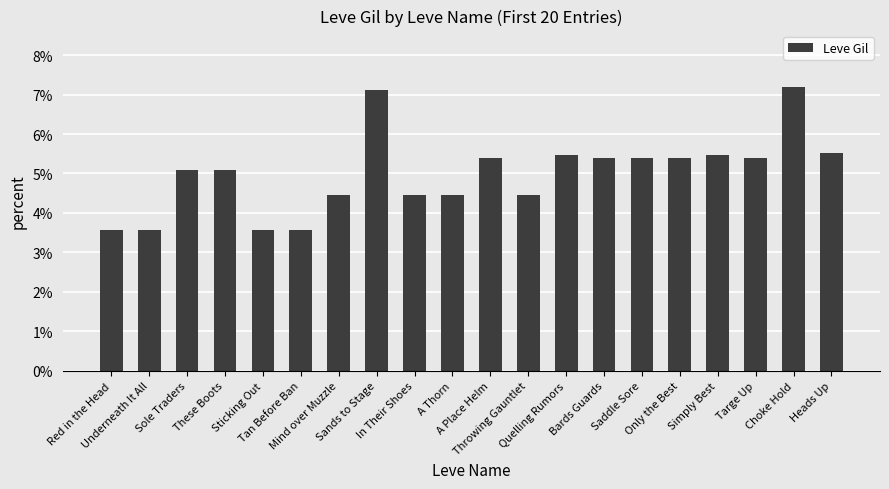

Rank the categories by value from lowest to highest.

Red in the Head, Underneath It All, Sticking Out, Tan Before Ban, Mind over Muzzle, In Their Shoes, A Thorn, Throwing Gauntlet, Sole Traders, These Boots, A Place Helm, Bards Guards, Saddle Sore, Only the Best, Targe Up, Quelling Rumors, Simply Best, Heads Up, Sands to Stage, Choke Hold